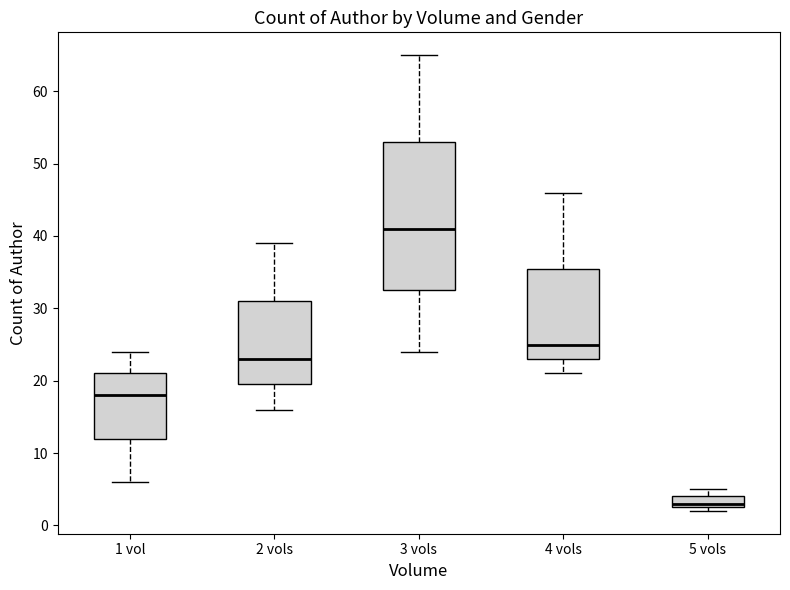

Reading left to right, read every box against the y-axis: the position of its median line, the range the box covers, and the ends of its whiskers. The values are not printed on the chart, so give them approximately, as read against the axis.

1 vol: median 18, box 12 to 21, whiskers 6 to 24
2 vols: median 23, box 20 to 31, whiskers 16 to 39
3 vols: median 41, box 33 to 53, whiskers 24 to 65
4 vols: median 25, box 23 to 36, whiskers 21 to 46
5 vols: median 3 (just above the box's lower edge), box 3 to 4, whiskers 2 to 5